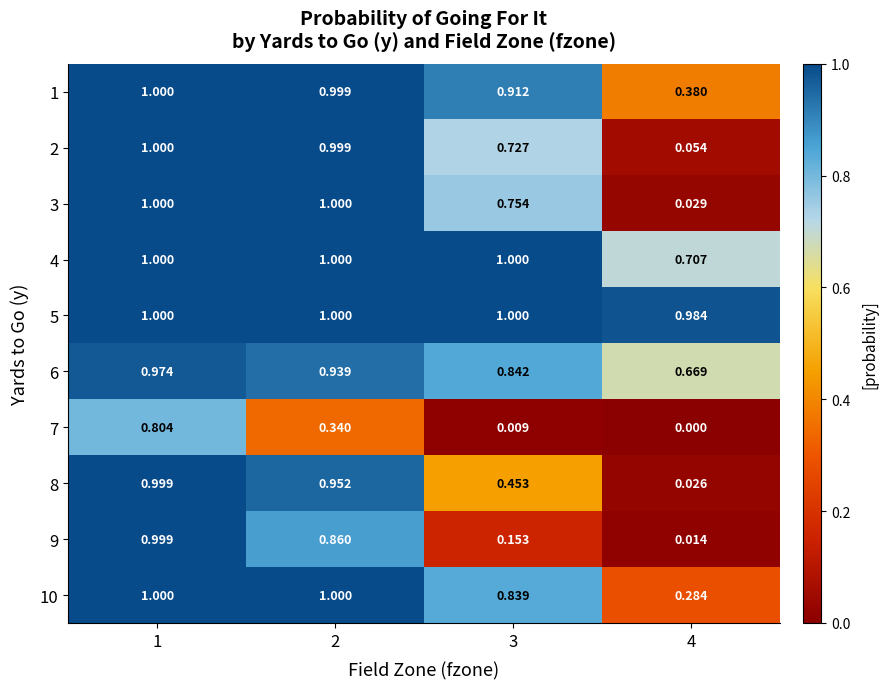

Is the value of 4 at 3 greater than the value of 9 at 4?

Yes